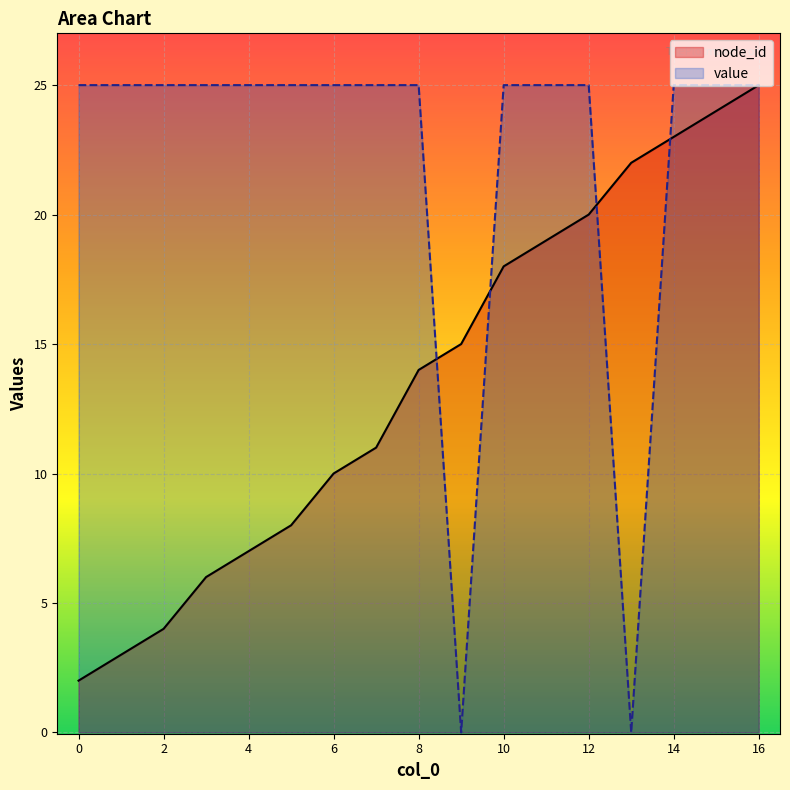

True or false: value has more than 1 interior local peaks.

False